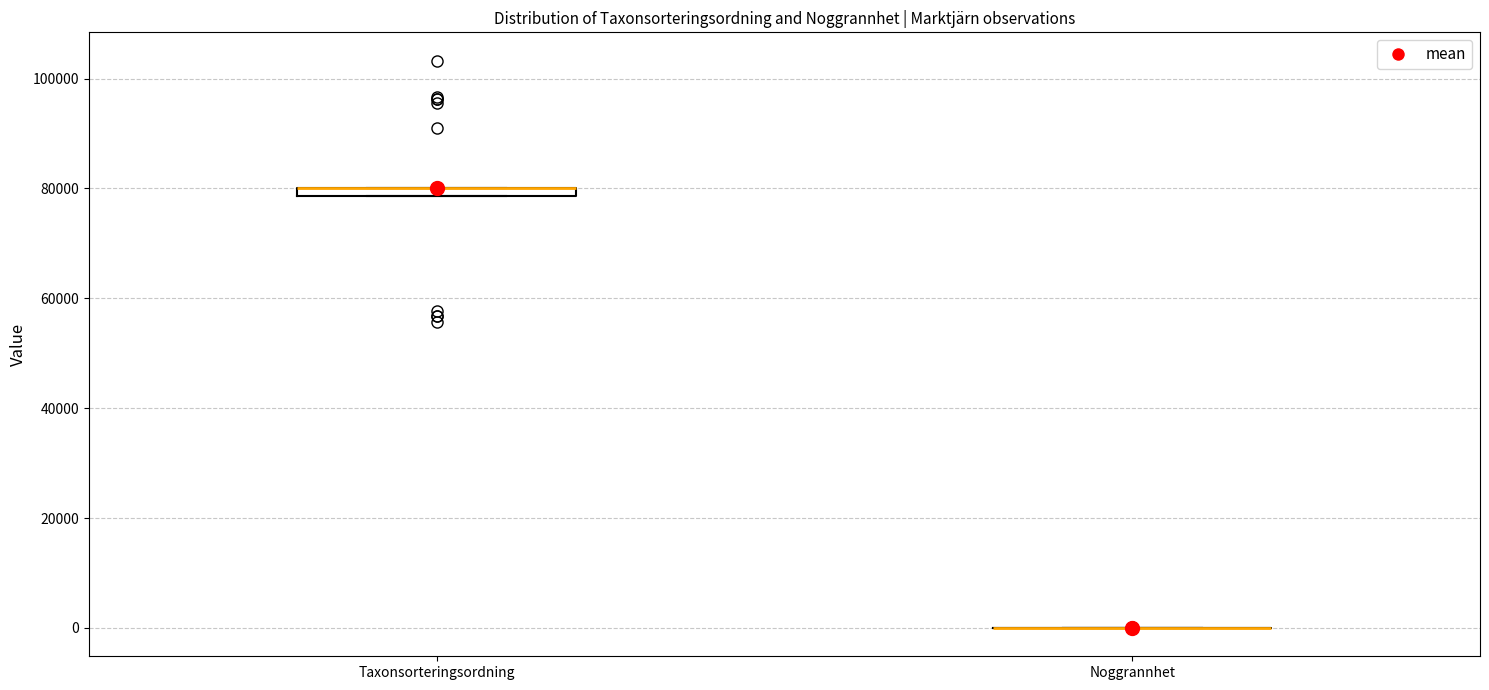

Where is the upper edge of the box for Taxonsorteringsordning on the y-axis? The values are not printed on the chart, so give them approximately, as read against the axis.

80000